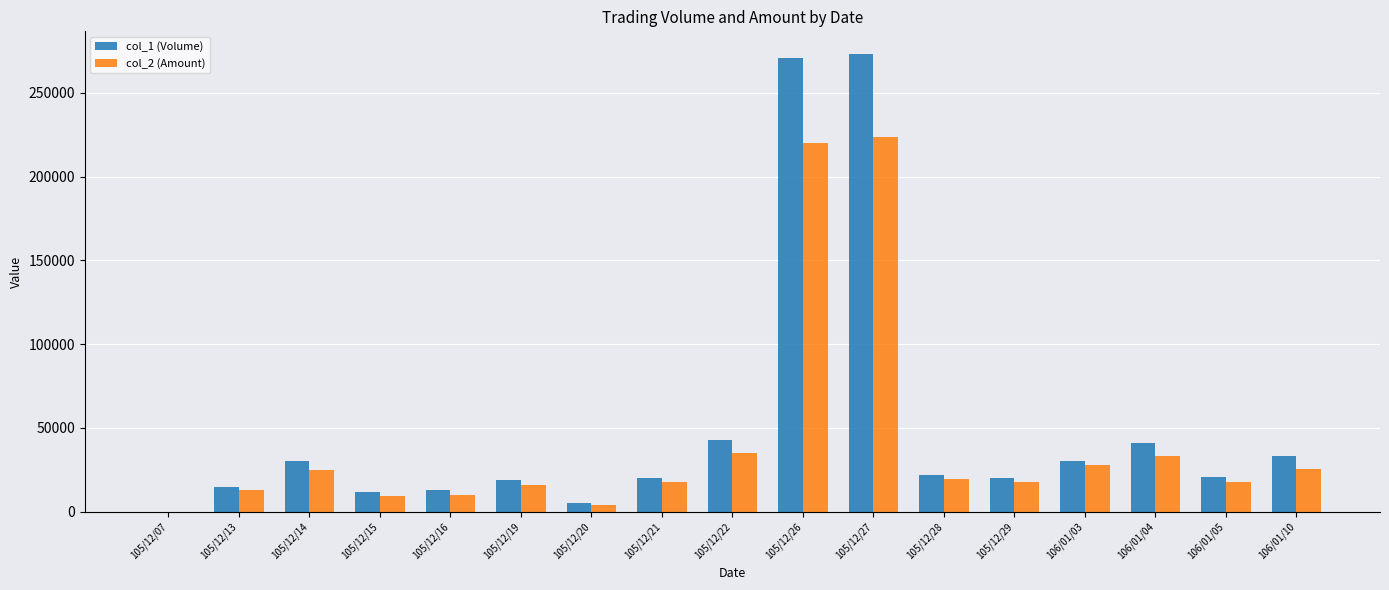

Between 105/12/07 and 105/12/19, which series saw the biggest shift?

col_1 (Volume)